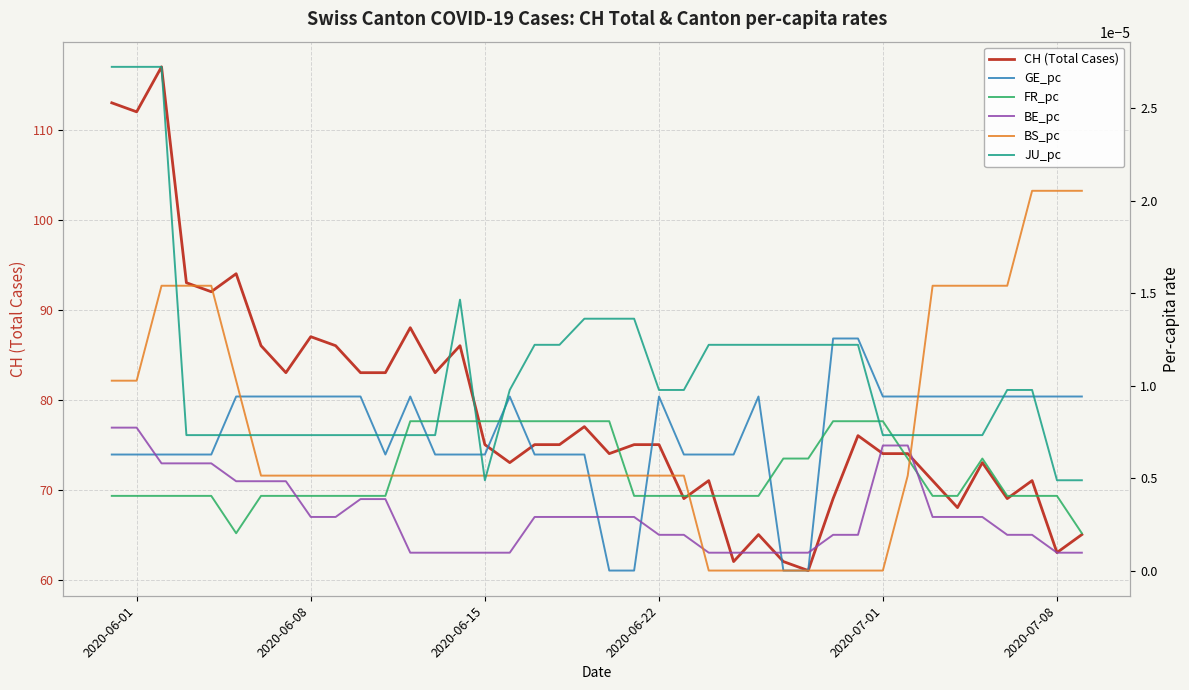

Reading left to right, list all the values displayed in this chart.

CH (Total Cases): 113.0	112.0	117.0	93.0	92.0	94.0	86.0	83.0	87.0	86.0	83.0	83.0	88.0	83.0	86.0	75.0	73.0	75.0	75.0	77.0	74.0	75.0	75.0	69.0	71.0	62.0	65.0	62.0	61.0	69.0	76.0	74.0	74.0	71.0	68.0	73.0	69.0	71.0	63.0	65.0
GE_pc: 0.0	0.0	0.0	0.0	0.0	0.0	0.0	0.0	0.0	0.0	0.0	0.0	0.0	0.0	0.0	0.0	0.0	0.0	0.0	0.0	0.0	0.0	0.0	0.0	0.0	0.0	0.0	0.0	0.0	0.0	0.0	0.0	0.0	0.0	0.0	0.0	0.0	0.0	0.0	0.0
FR_pc: 0.0	0.0	0.0	0.0	0.0	0.0	0.0	0.0	0.0	0.0	0.0	0.0	0.0	0.0	0.0	0.0	0.0	0.0	0.0	0.0	0.0	0.0	0.0	0.0	0.0	0.0	0.0	0.0	0.0	0.0	0.0	0.0	0.0	0.0	0.0	0.0	0.0	0.0	0.0	0.0
BE_pc: 0.0	0.0	0.0	0.0	0.0	0.0	0.0	0.0	0.0	0.0	0.0	0.0	0.0	0.0	0.0	0.0	0.0	0.0	0.0	0.0	0.0	0.0	0.0	0.0	0.0	0.0	0.0	0.0	0.0	0.0	0.0	0.0	0.0	0.0	0.0	0.0	0.0	0.0	0.0	0.0
BS_pc: 0.0	0.0	0.0	0.0	0.0	0.0	0.0	0.0	0.0	0.0	0.0	0.0	0.0	0.0	0.0	0.0	0.0	0.0	0.0	0.0	0.0	0.0	0.0	0.0	0.0	0.0	0.0	0.0	0.0	0.0	0.0	0.0	0.0	0.0	0.0	0.0	0.0	0.0	0.0	0.0
JU_pc: 0.0	0.0	0.0	0.0	0.0	0.0	0.0	0.0	0.0	0.0	0.0	0.0	0.0	0.0	0.0	0.0	0.0	0.0	0.0	0.0	0.0	0.0	0.0	0.0	0.0	0.0	0.0	0.0	0.0	0.0	0.0	0.0	0.0	0.0	0.0	0.0	0.0	0.0	0.0	0.0